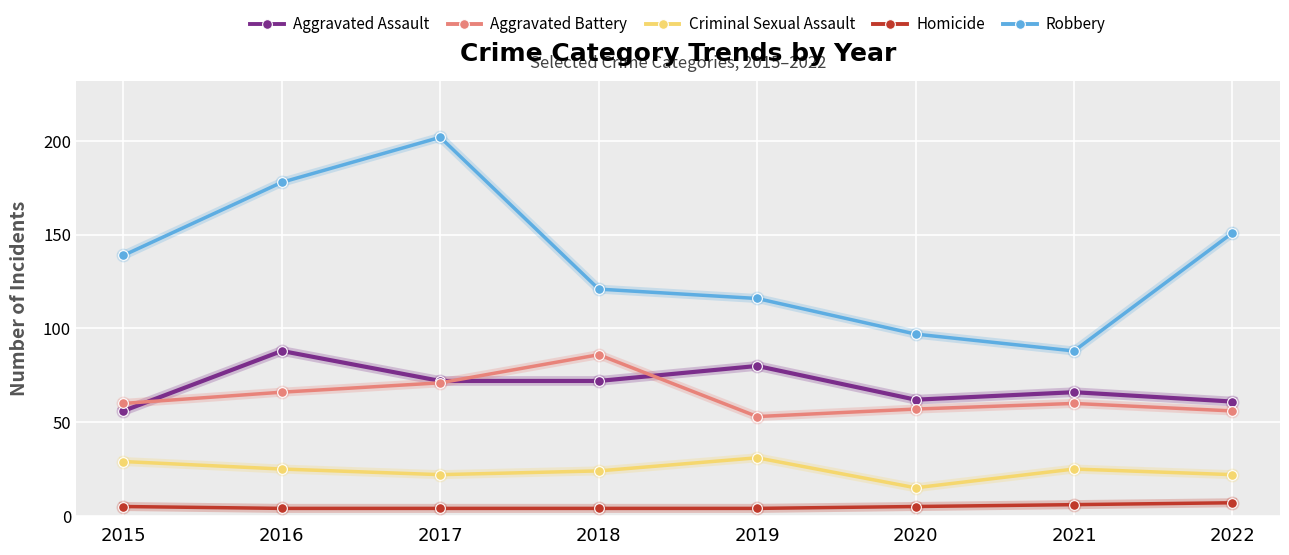

What is the value of the Homicide point at the 8th from the left?

7